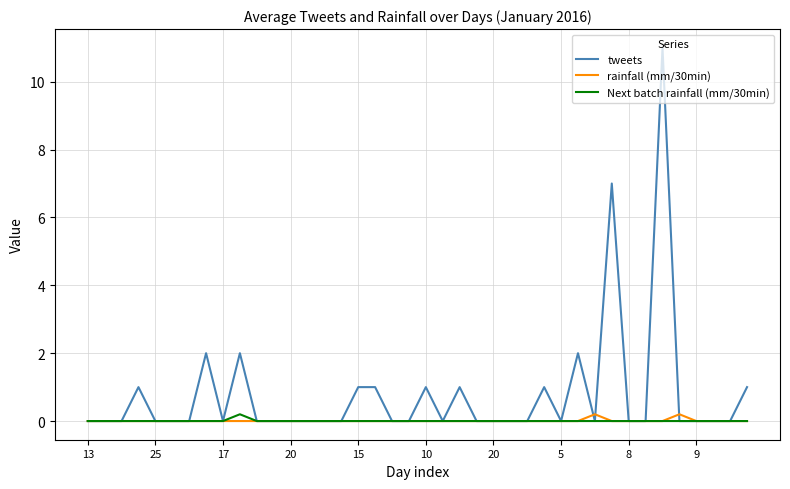

Which series has the largest range (max minus min)?

tweets